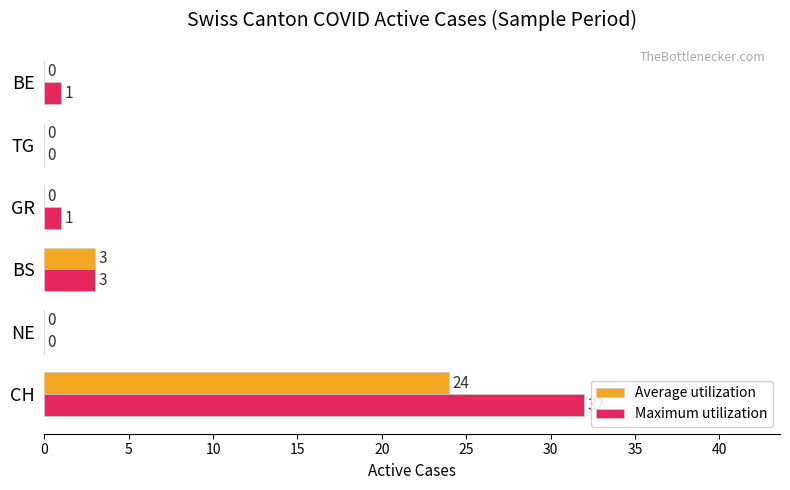

Which series has the largest total across all categories?

Maximum utilization